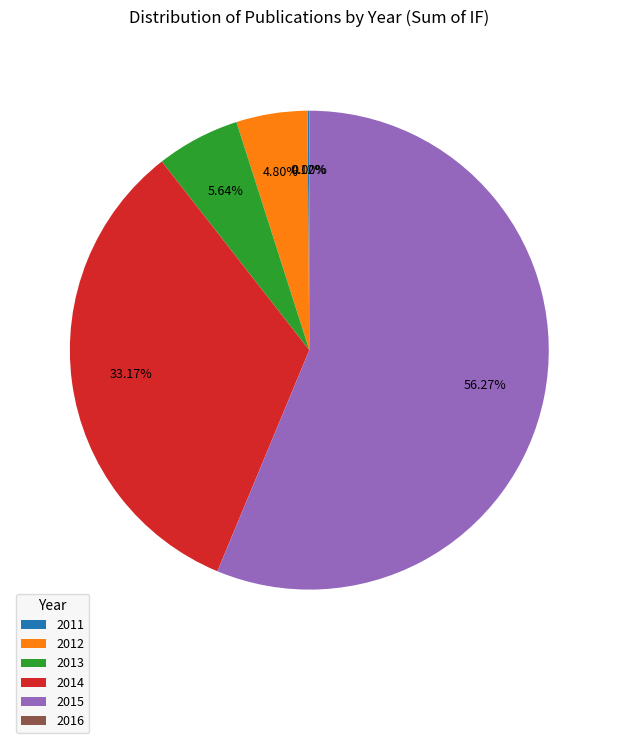

Approximately how many times larger is the value at 2014 compared to 2012?

6.9